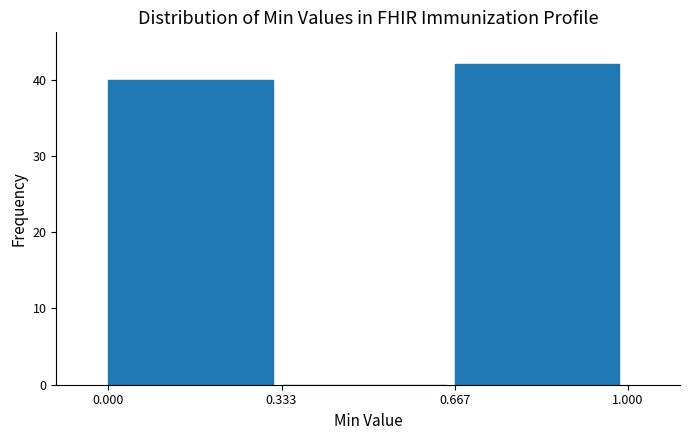

Reading left to right, list every bar in this chart as the range it spans on the x-axis followed by its height. The values are not printed on the chart, so give them approximately, as read against the axis.

0.000 to 0.333: 40
0.333 to 0.667: 0
0.667 to 1.000: 42